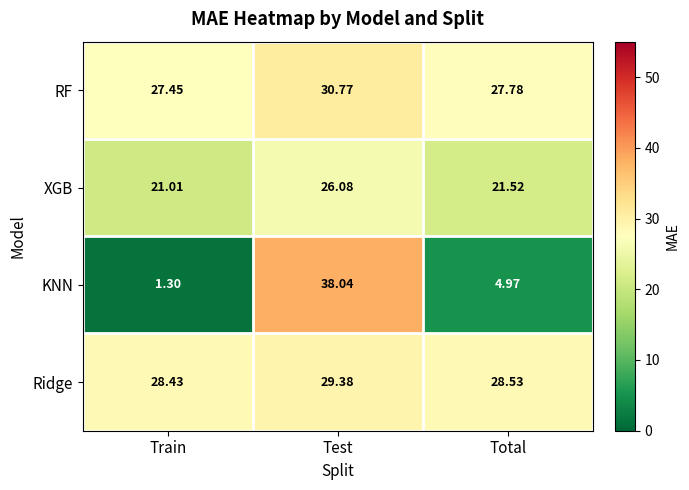

Between Train and Test, which series saw the biggest shift?

KNN